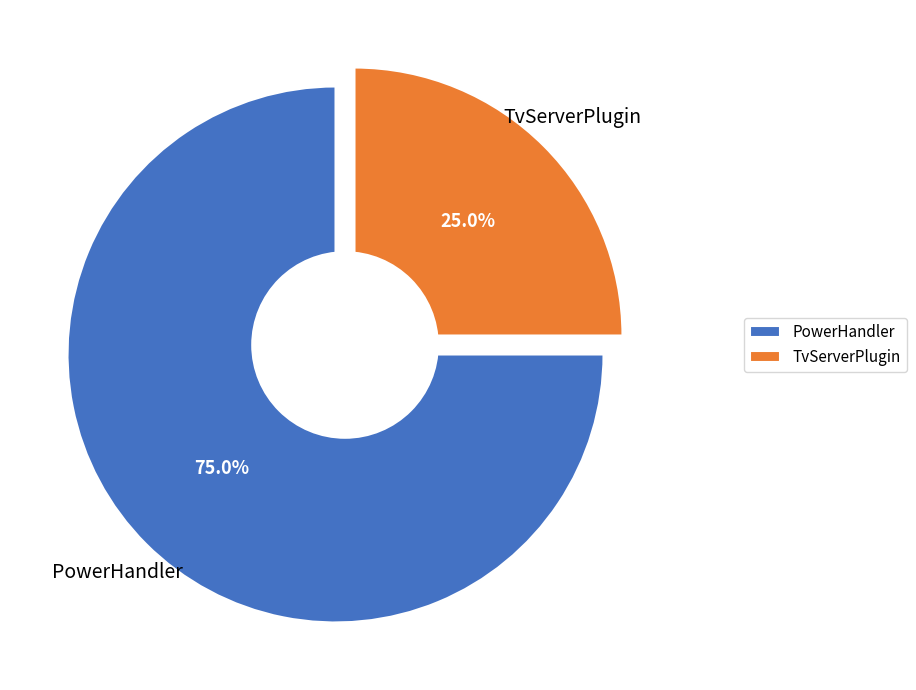

The PowerHandler slice represents 60% of the pie. True or false?

False